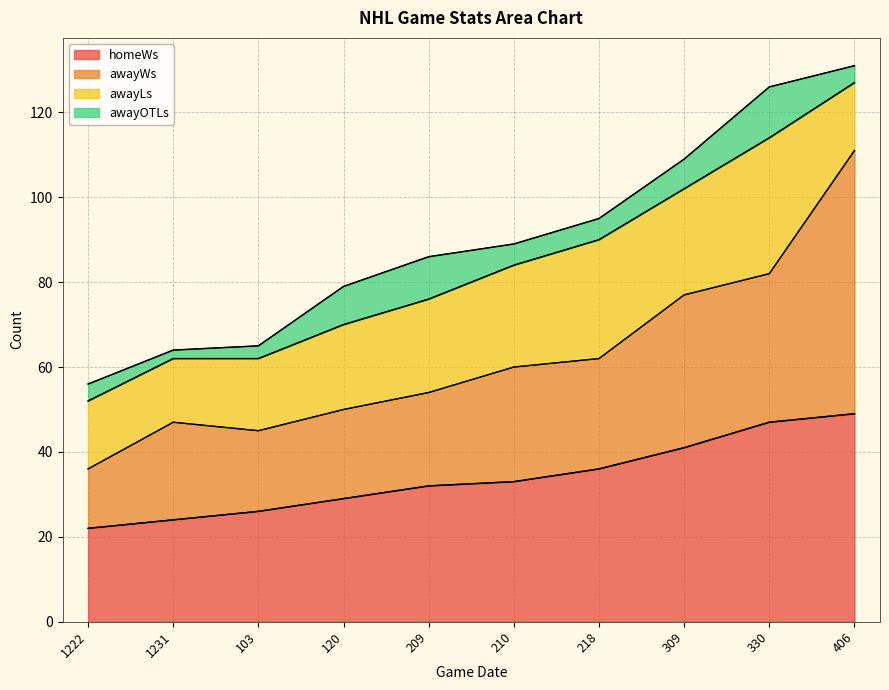

Rank the series at 120 from lowest to highest value.

awayOTLs, awayLs, awayWs, homeWs